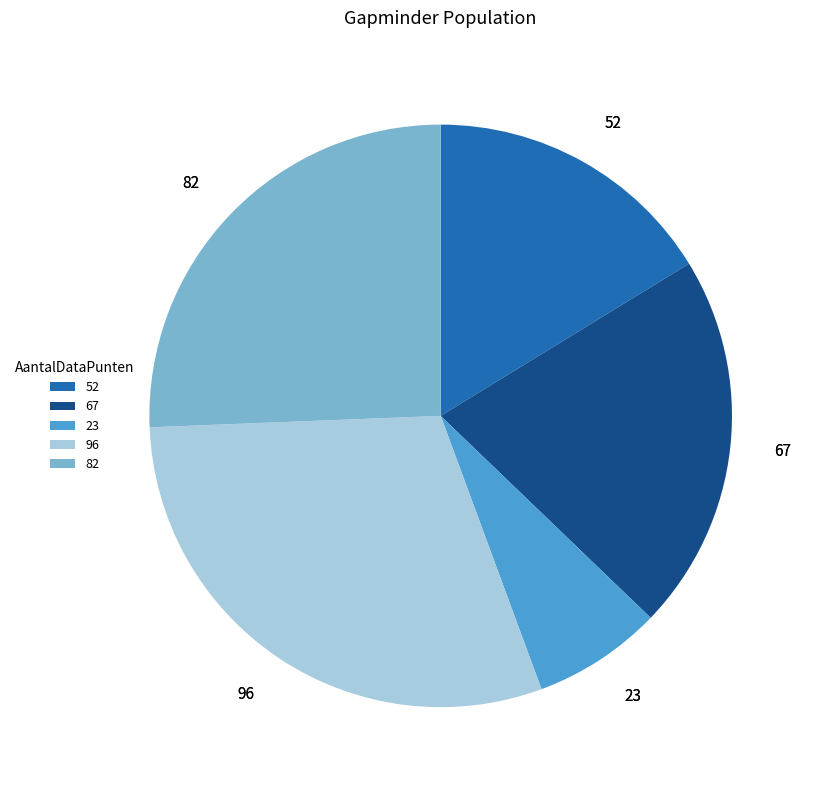

Which has a higher value, 96 or 23?

96